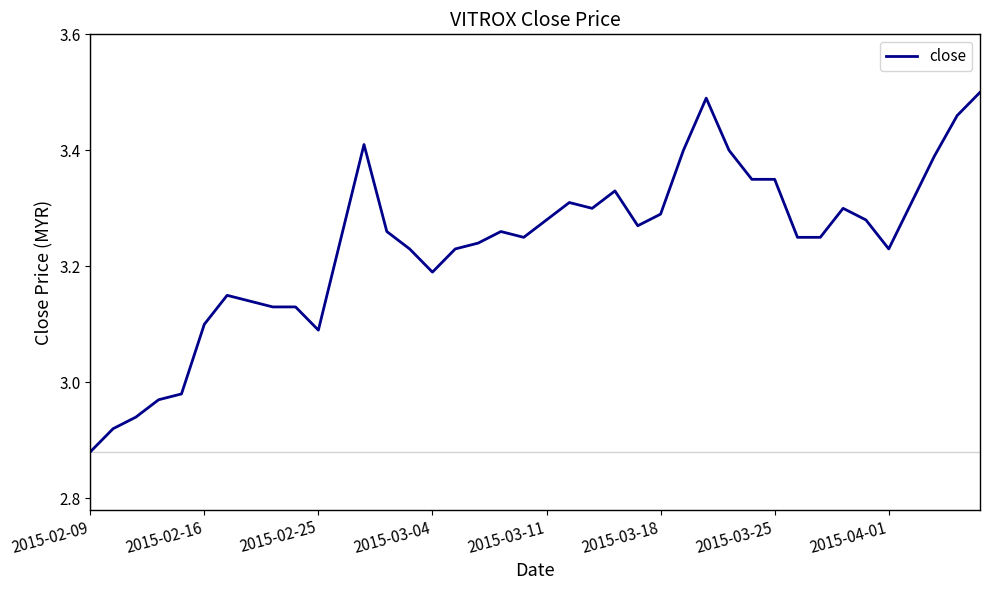

True or false: there are more than 0 points higher than both neighbors.

True